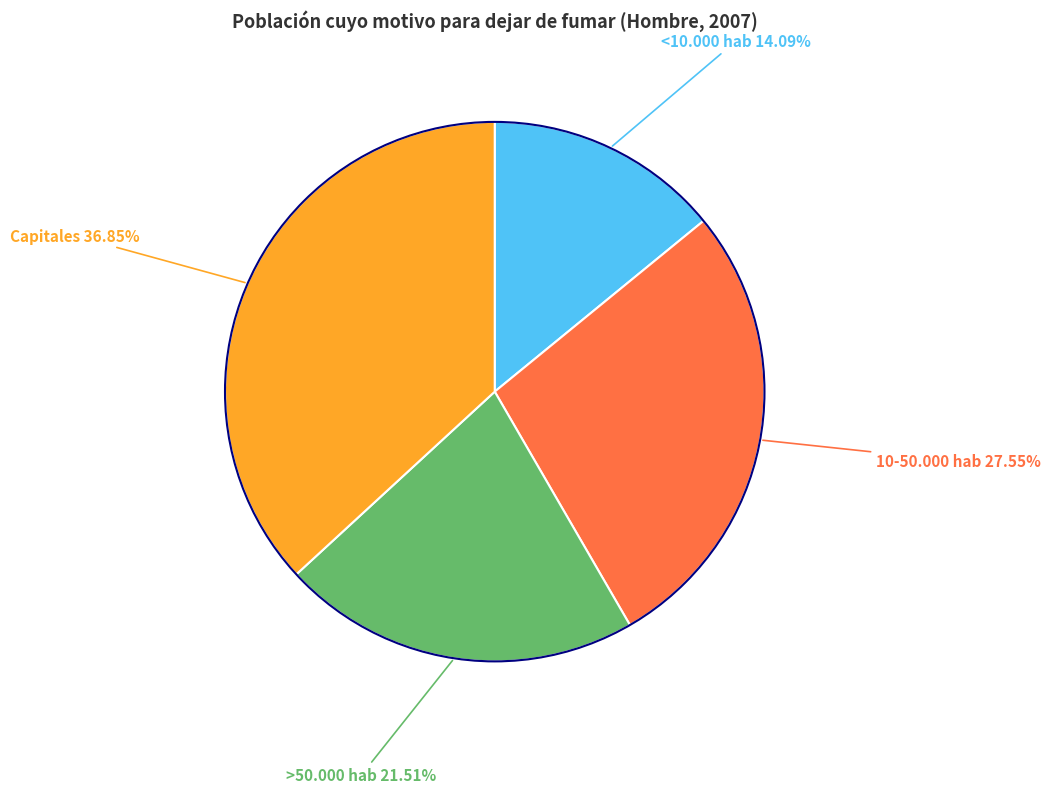

Is there a majority slice in this chart?

No